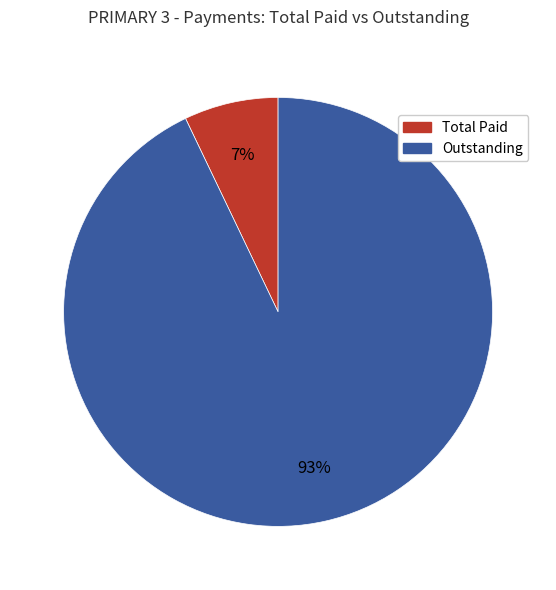

Is there any slice that represents more than half of the pie?

Yes